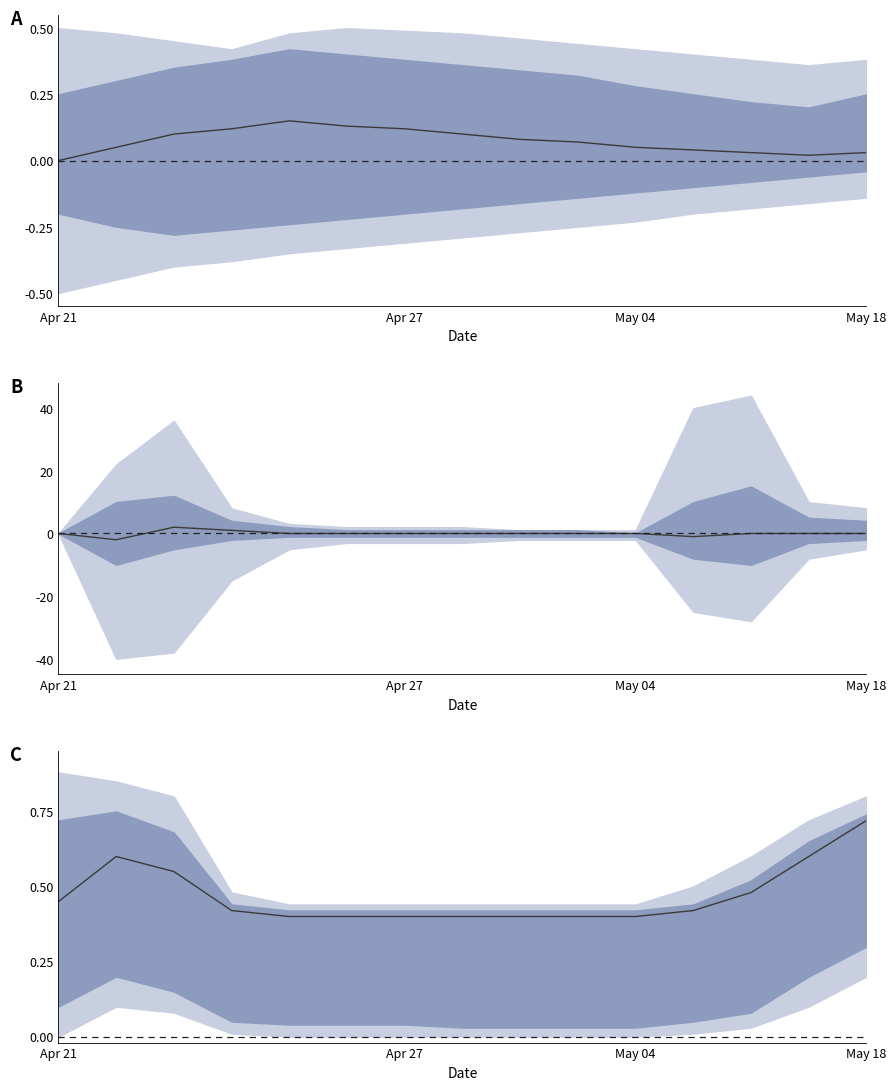

True or false: there are more than 1 points higher than both neighbors.

False